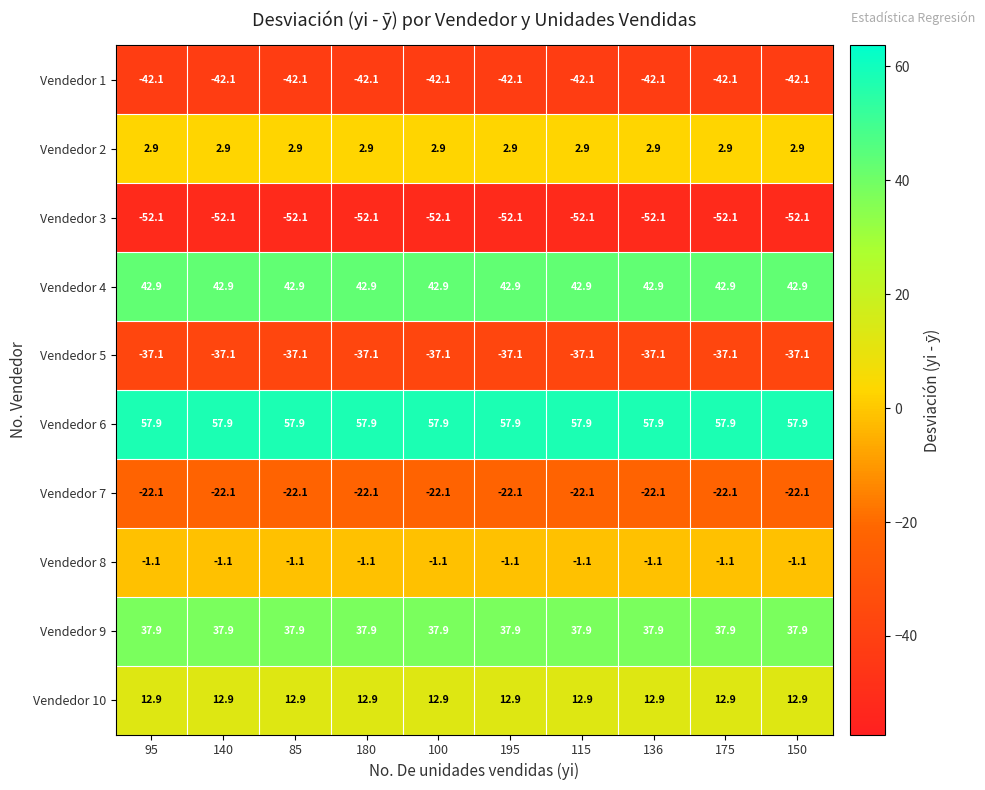

What value does the Vendedor 3 series have at 136?

-52.1